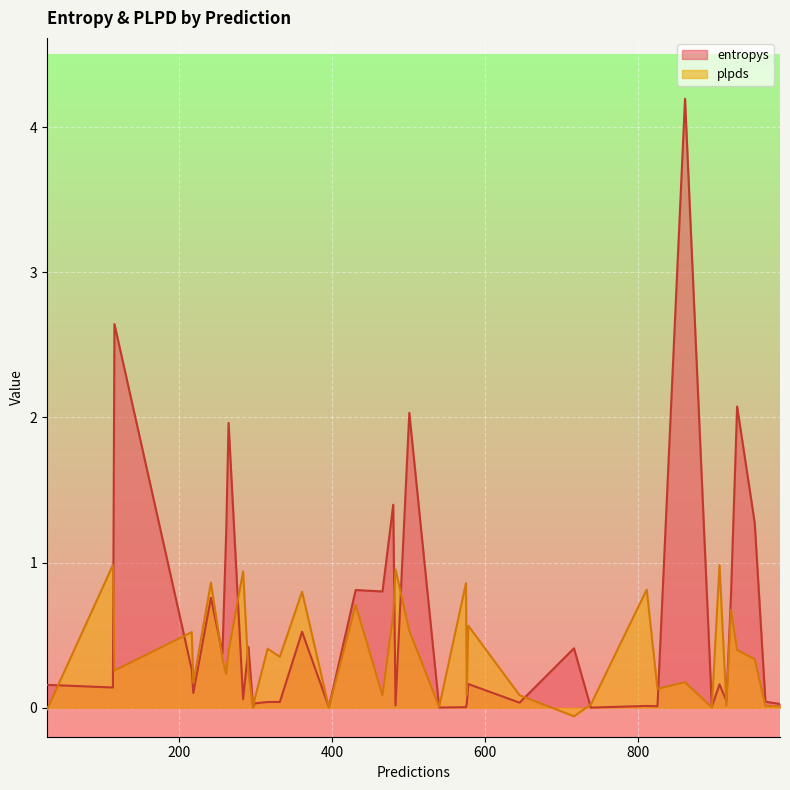

True or false: plpds and entropys cross at least once.

True